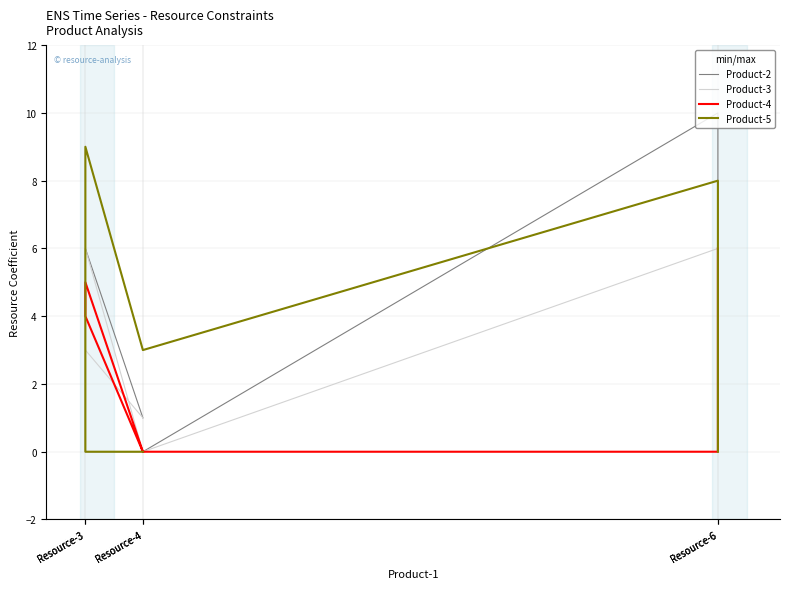

The Product-3 series shows 0 at Resource-4. True or false?

True